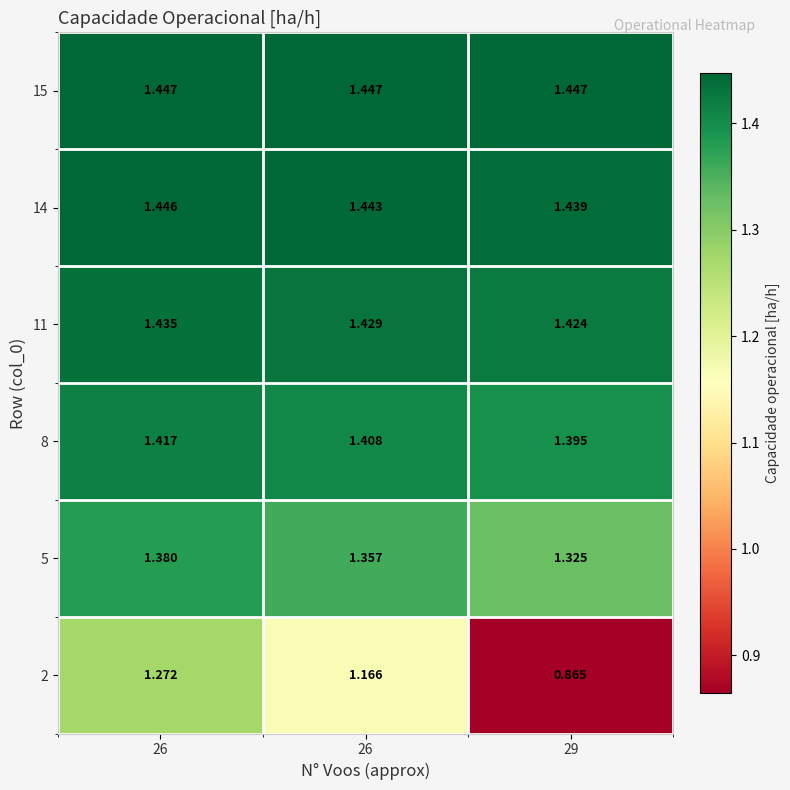

Which has a higher value, 26 or 26?

26